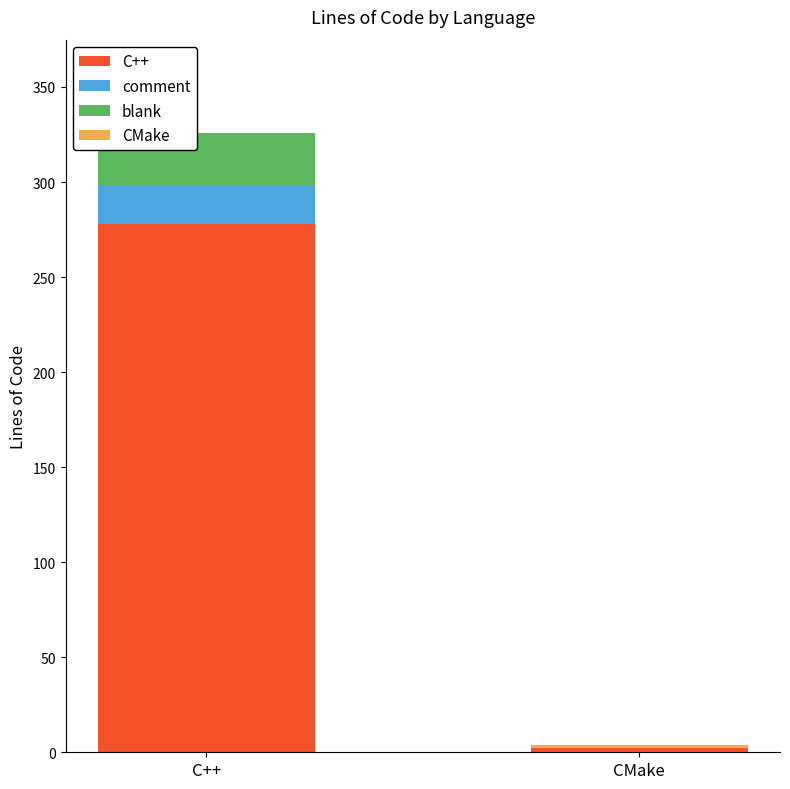

The C++ series shows 278 at C++. True or false?

True